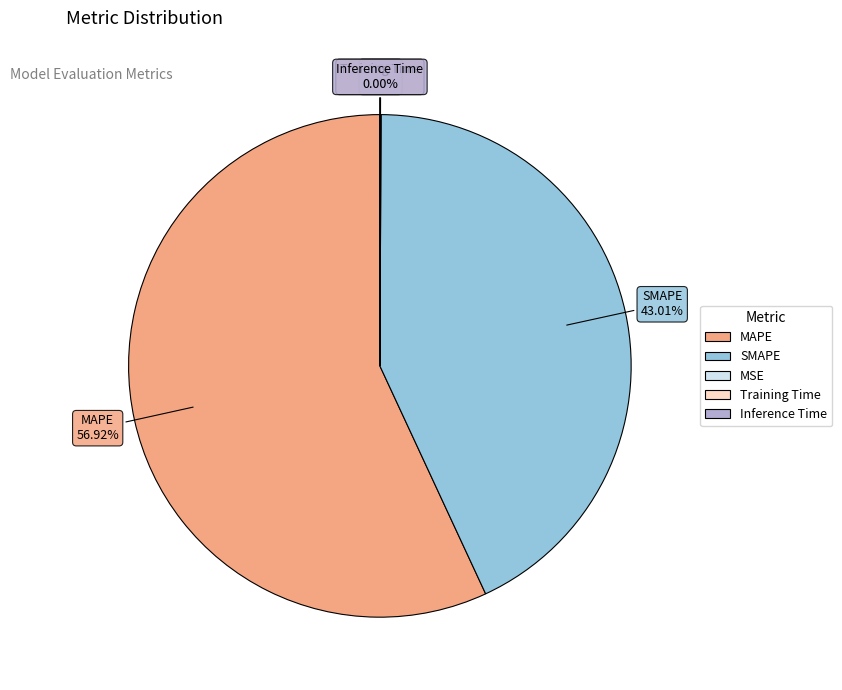

Which slice is the largest?

MAPE